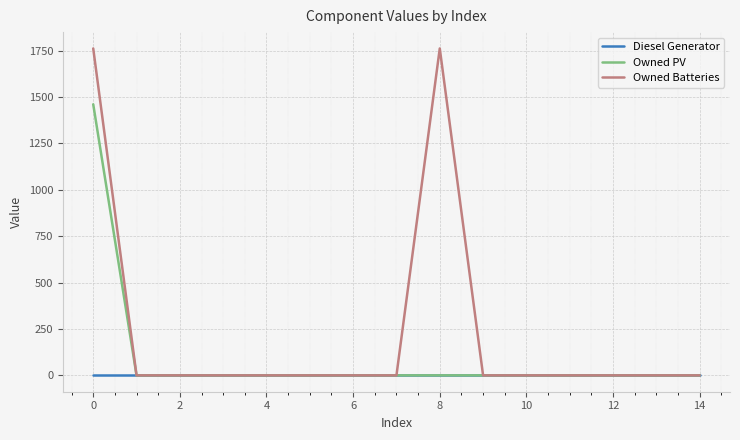

Which series has the widest spread of values?

Owned Batteries